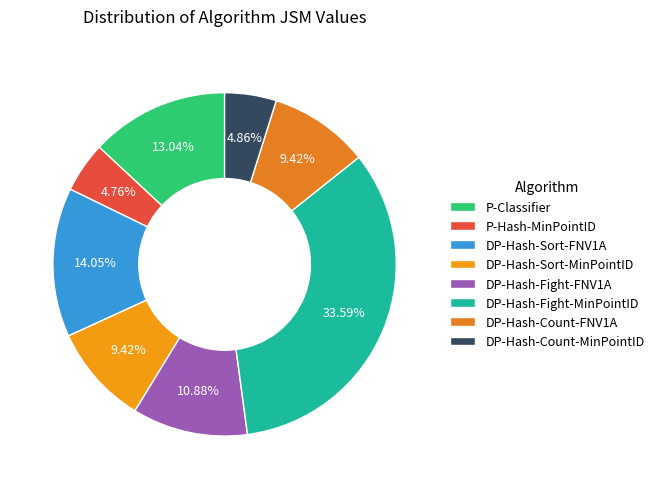

How many segments does this pie chart have?

8